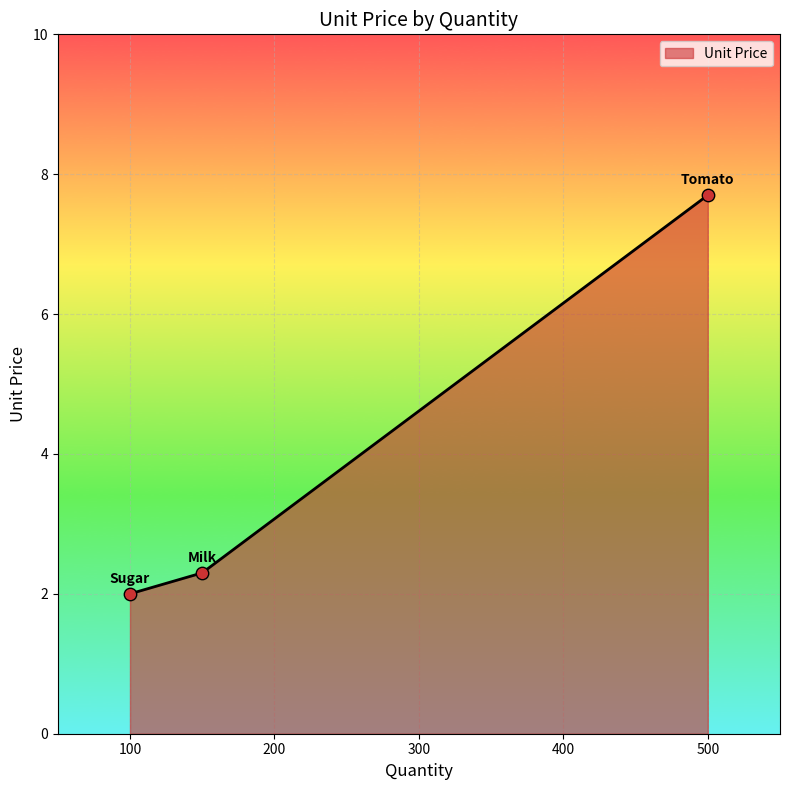

What is the minimum value shown in the chart?

2.0